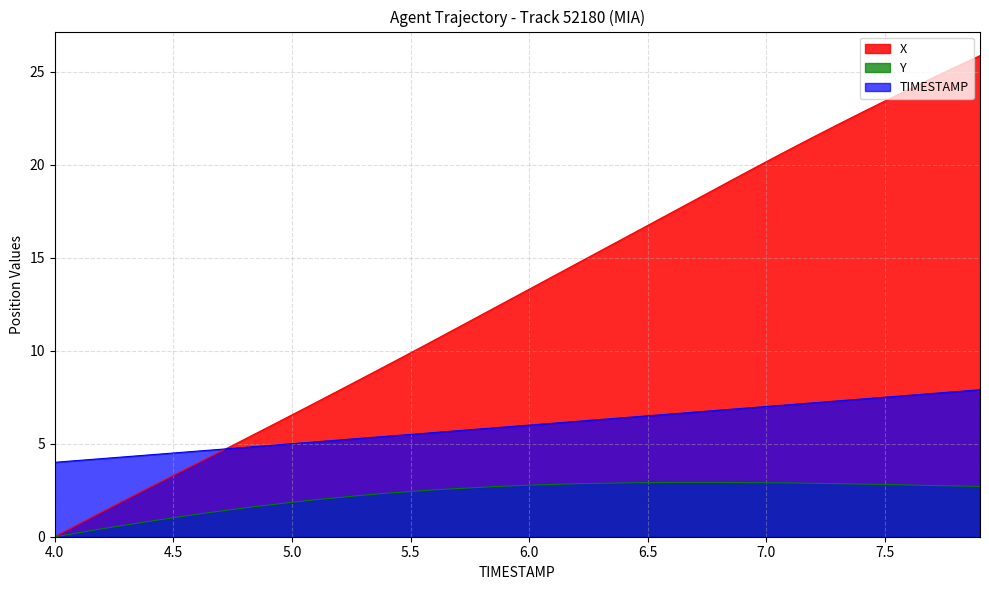

Reading right to left, extract all data points from this chart.

X: 7.9=25.9	7.8=25.3	7.7=24.7	7.6=24.0	7.5=23.4	7.4=22.8	7.3=22.1	7.2=21.5	7.1=20.8	7.0=20.2	6.9=19.5	6.8=18.8	6.7=18.1	6.6=17.4	6.5=16.7	6.4=16.0	6.3=15.4	6.2=14.7	6.1=14.0	6.0=13.3	5.9=12.6	5.8=11.9	5.7=11.2	5.6=10.6	5.5=9.9	5.4=9.2	5.3=8.5	5.2=7.9	5.1=7.2	5.0=6.5	4.9=5.9	4.8=5.2	4.7=4.6	4.6=3.9	4.5=3.3	4.4=2.6	4.3=2.0	4.2=1.3	4.1=0.7	4.0=0.0
Y: 7.9=2.7	7.8=2.7	7.7=2.8	7.6=2.8	7.5=2.8	7.4=2.8	7.3=2.9	7.2=2.9	7.1=2.9	7.0=2.9	6.9=2.9	6.8=2.9	6.7=2.9	6.6=2.9	6.5=2.9	6.4=2.9	6.3=2.9	6.2=2.9	6.1=2.8	6.0=2.8	5.9=2.7	5.8=2.7	5.7=2.6	5.6=2.5	5.5=2.4	5.4=2.3	5.3=2.2	5.2=2.1	5.1=2.0	5.0=1.9	4.9=1.7	4.8=1.5	4.7=1.4	4.6=1.2	4.5=1.0	4.4=0.8	4.3=0.6	4.2=0.4	4.1=0.2	4.0=0.0
TIMESTAMP: 7.9=7.9	7.8=7.8	7.7=7.7	7.6=7.6	7.5=7.5	7.4=7.4	7.3=7.3	7.2=7.2	7.1=7.1	7.0=7.0	6.9=6.9	6.8=6.8	6.7=6.7	6.6=6.6	6.5=6.5	6.4=6.4	6.3=6.3	6.2=6.2	6.1=6.1	6.0=6.0	5.9=5.9	5.8=5.8	5.7=5.7	5.6=5.6	5.5=5.5	5.4=5.4	5.3=5.3	5.2=5.2	5.1=5.1	5.0=5.0	4.9=4.9	4.8=4.8	4.7=4.7	4.6=4.6	4.5=4.5	4.4=4.4	4.3=4.3	4.2=4.2	4.1=4.1	4.0=4.0